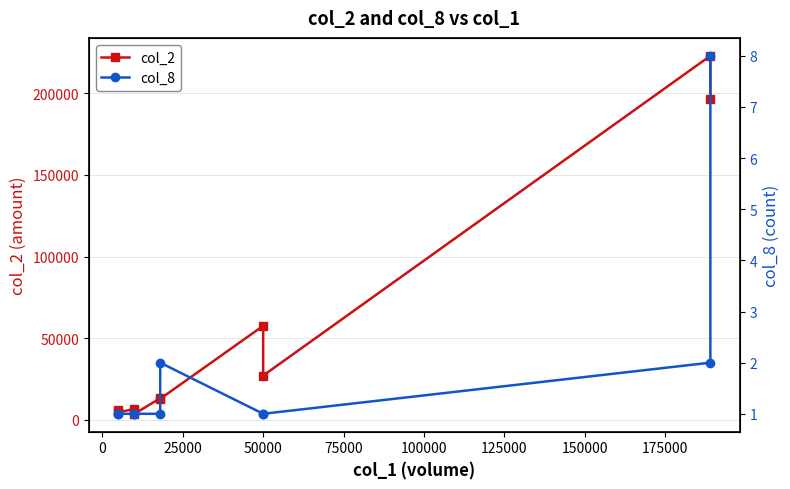

True or false: col_2 and col_8 intersect in this chart.

False